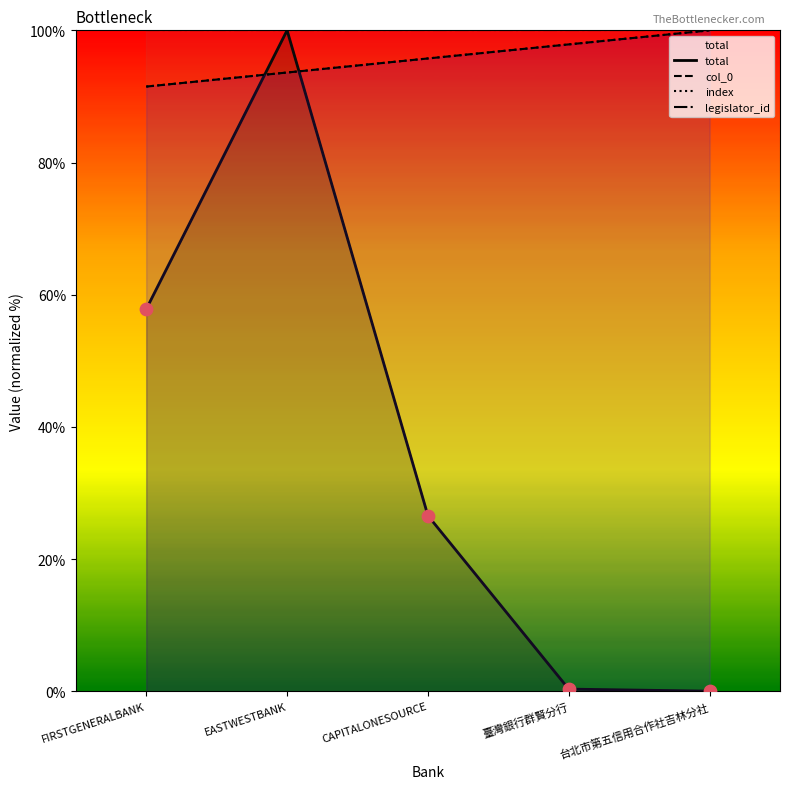

Which series has the largest Y range (max minus min)?

total